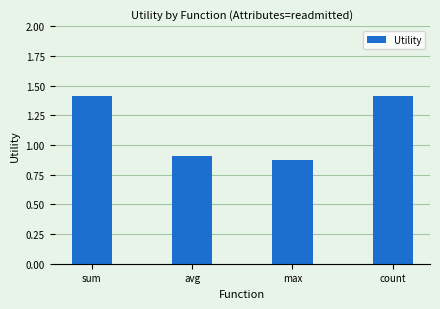

What is the label of the 2nd bar from the right?

max